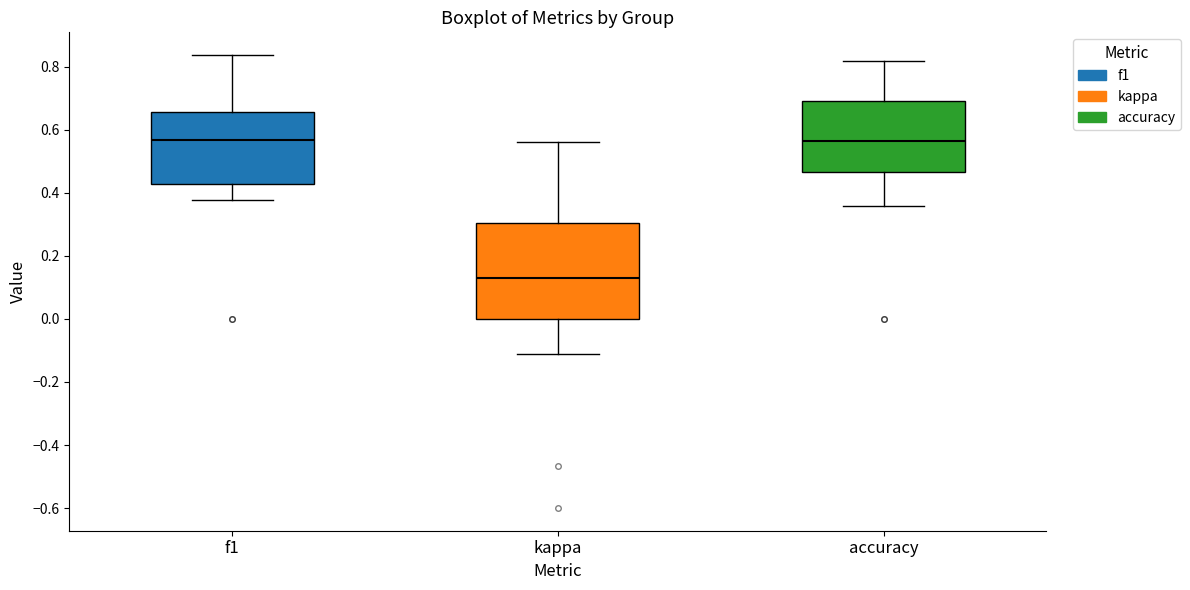

Reading left to right, read every box against the y-axis: the position of its median line, the range the box covers, and the ends of its whiskers. The values are not printed on the chart, so give them approximately, as read against the axis.

f1: median 0.56, box 0.42 to 0.66, whiskers 0.38 to 0.84
kappa: median 0.14, box 0.00 to 0.30, whiskers -0.12 to 0.56
accuracy: median 0.56, box 0.46 to 0.70, whiskers 0.36 to 0.82